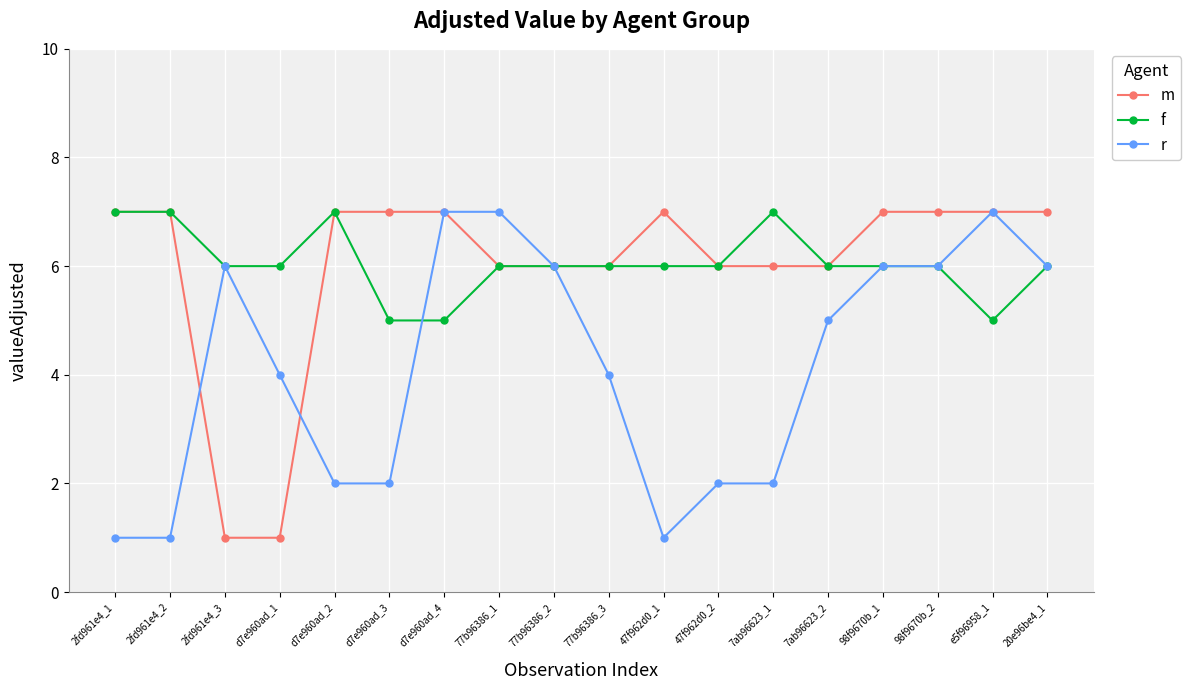

How many data points does each series have?

18